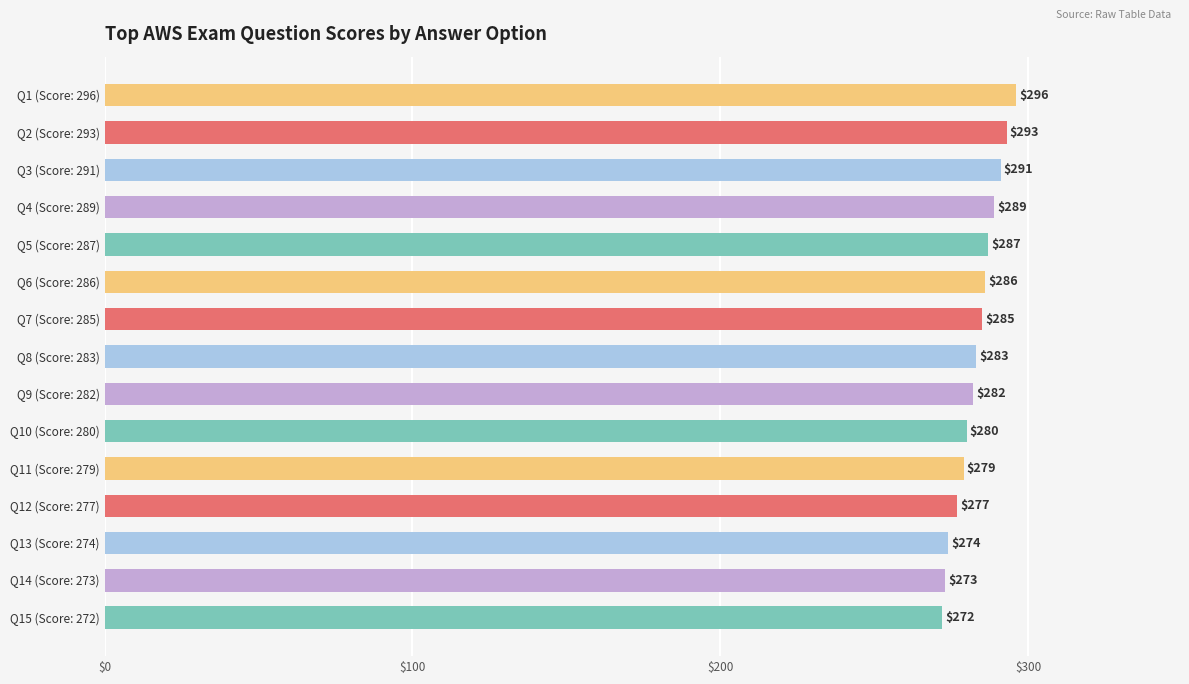

How many categories are shown in the chart?

15